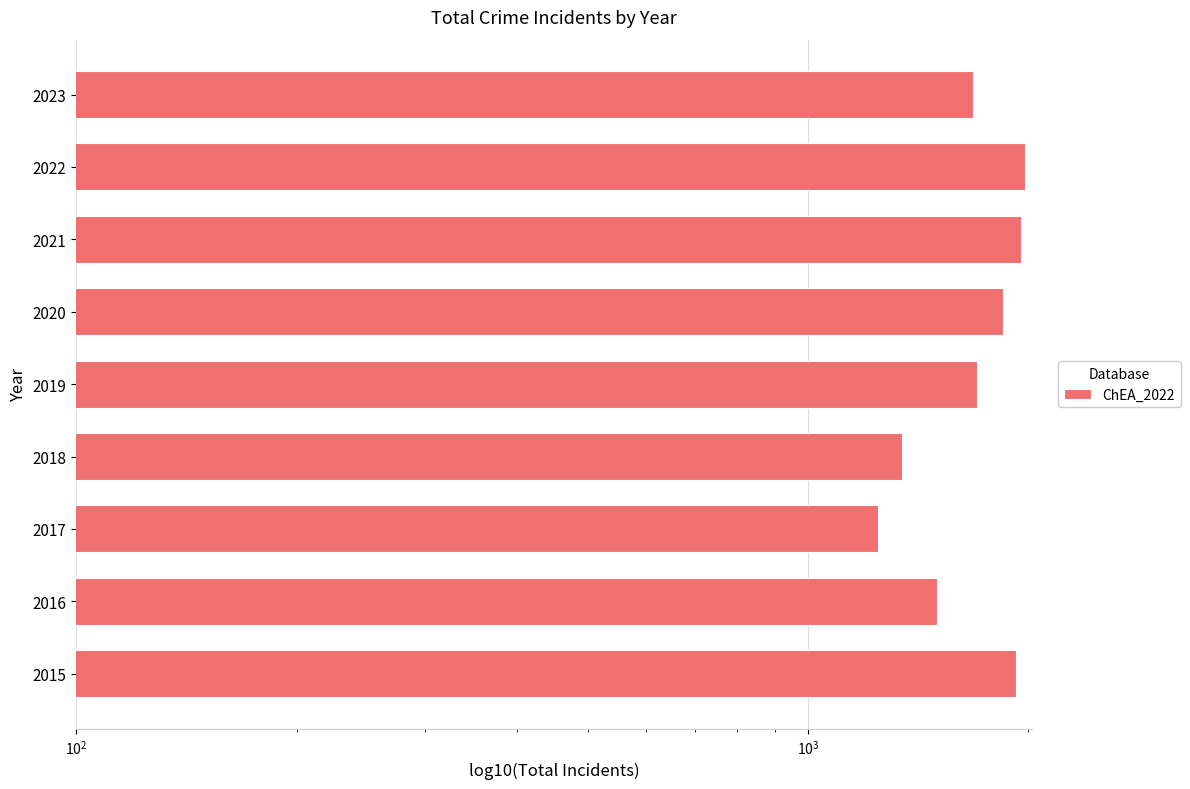

The value at 2017 is 2162. True or false?

False